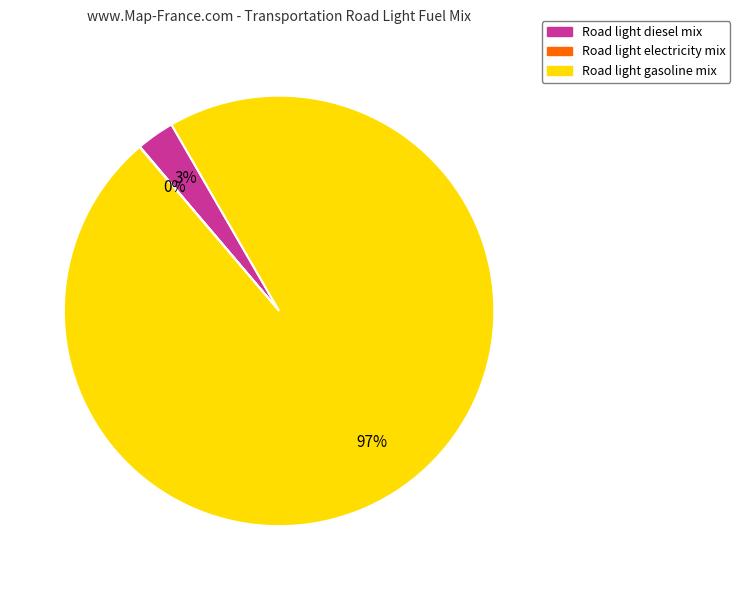

Does any single category account for the majority?

Yes